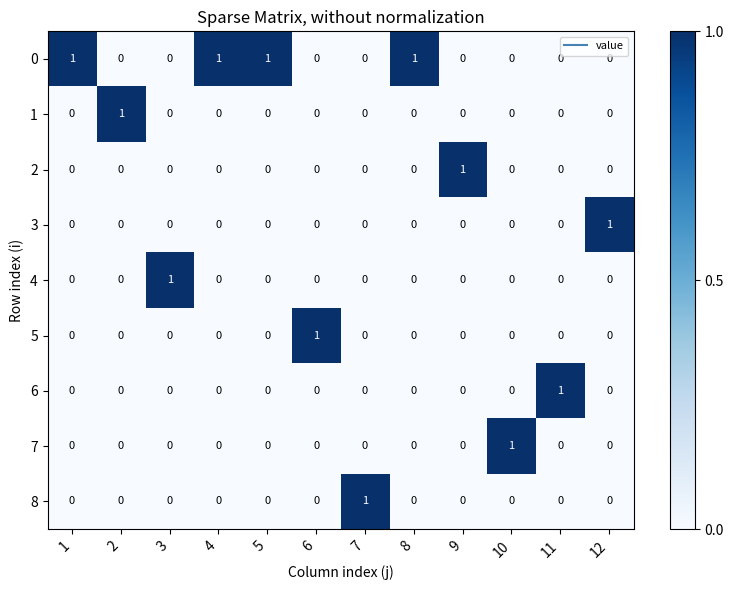

Is it true that 6 equals 0 at 4?

True